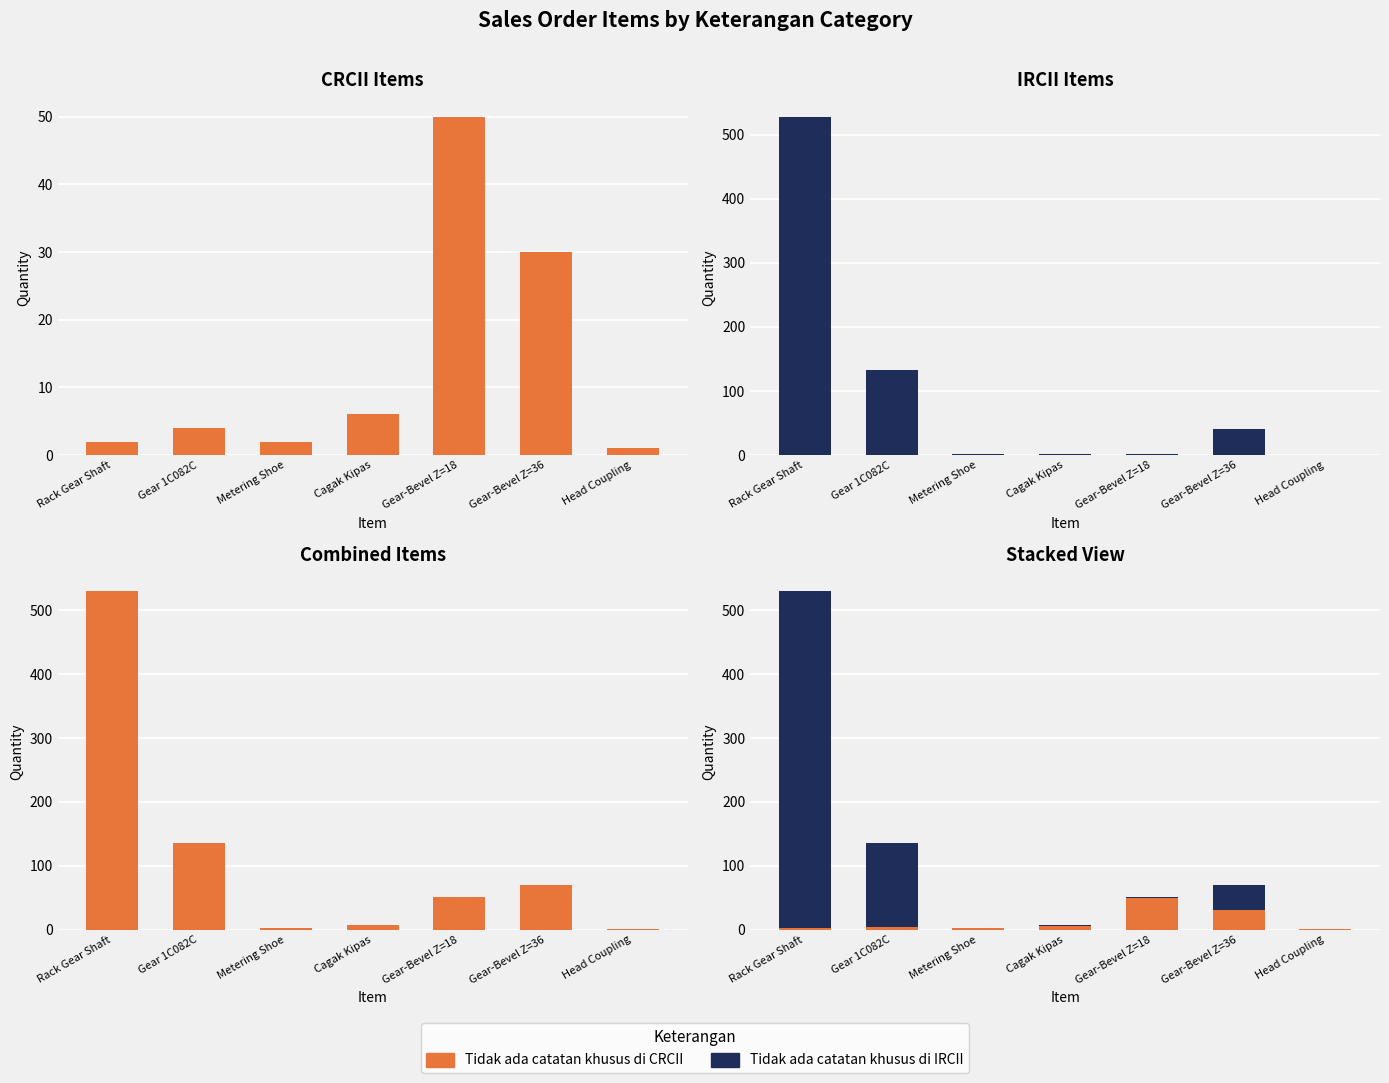

At which label does Tidak ada catatan khusus di CRCII first exceed 4?

Cagak Kipas